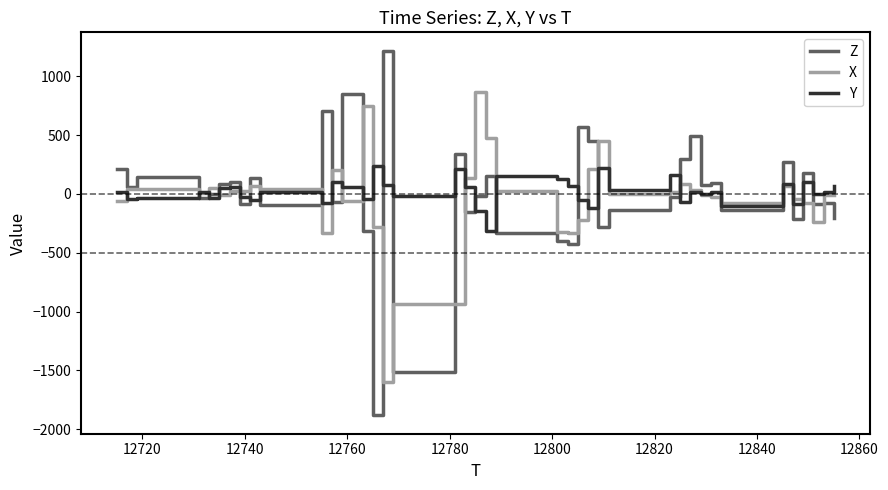

Which series has the widest spread of values?

Z